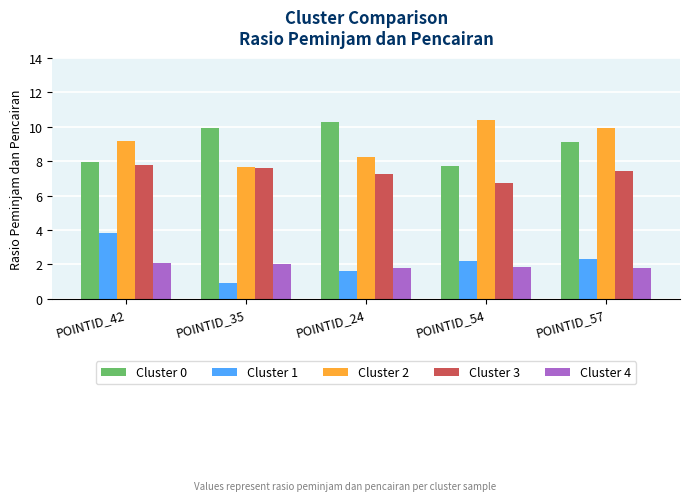

What are all the series names shown in the legend?

Cluster 0, Cluster 1, Cluster 2, Cluster 3, Cluster 4